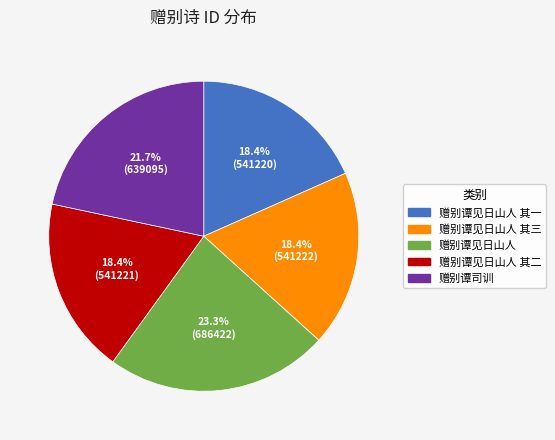

Does any single category account for the majority?

No